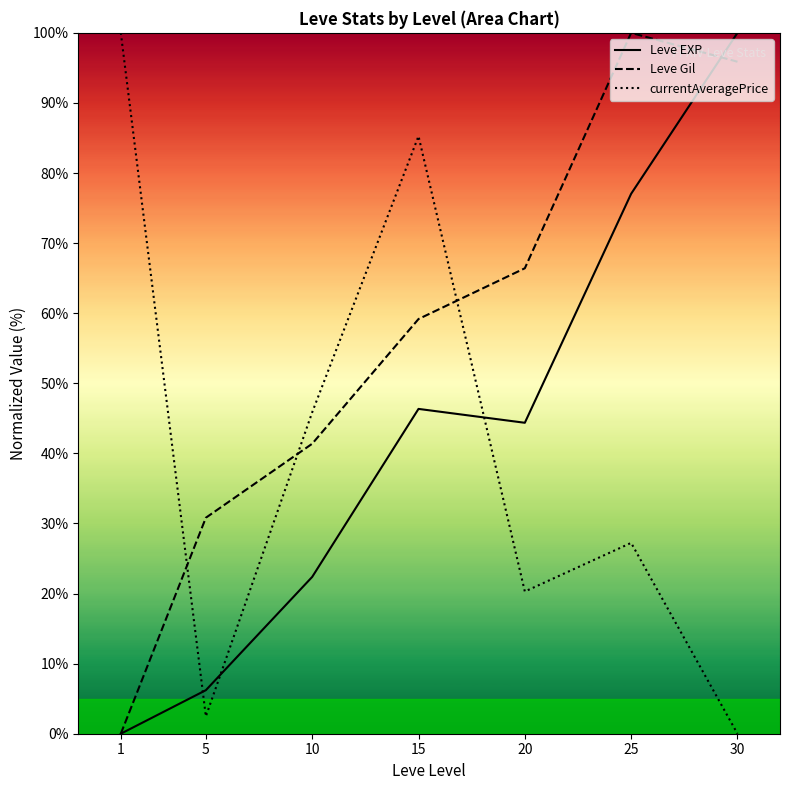

At which label does Leve EXP reach its minimum?

1